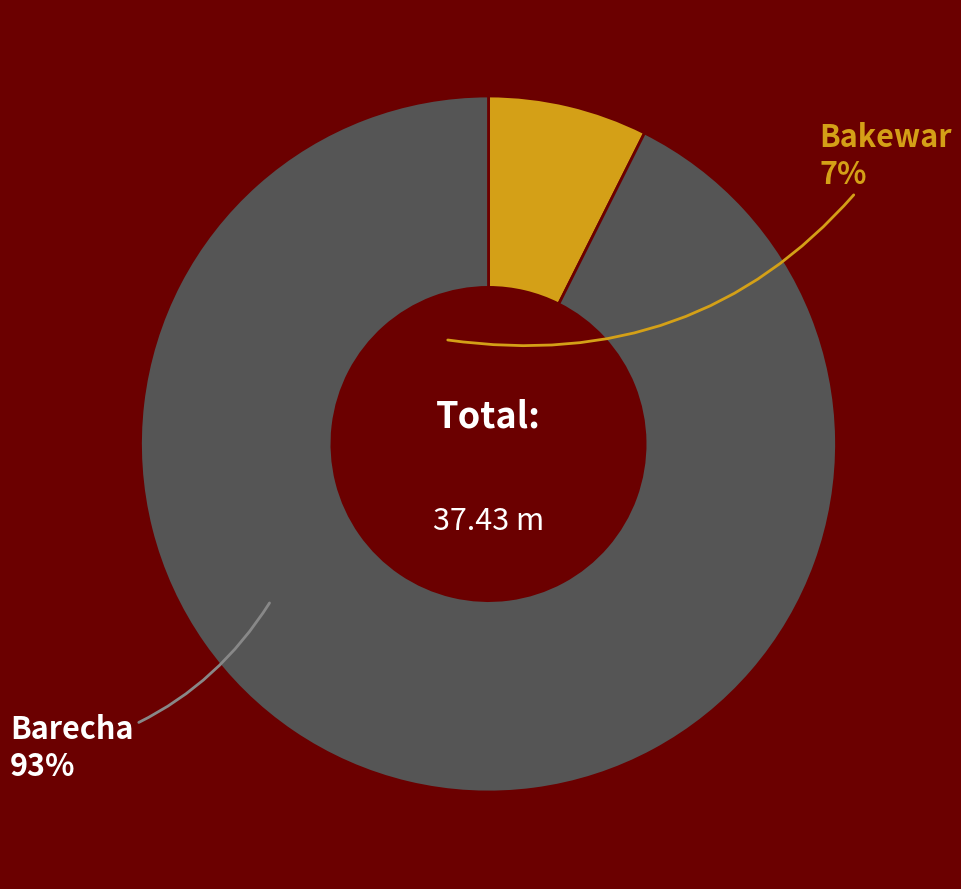

Is there any slice that represents more than half of the pie?

Yes